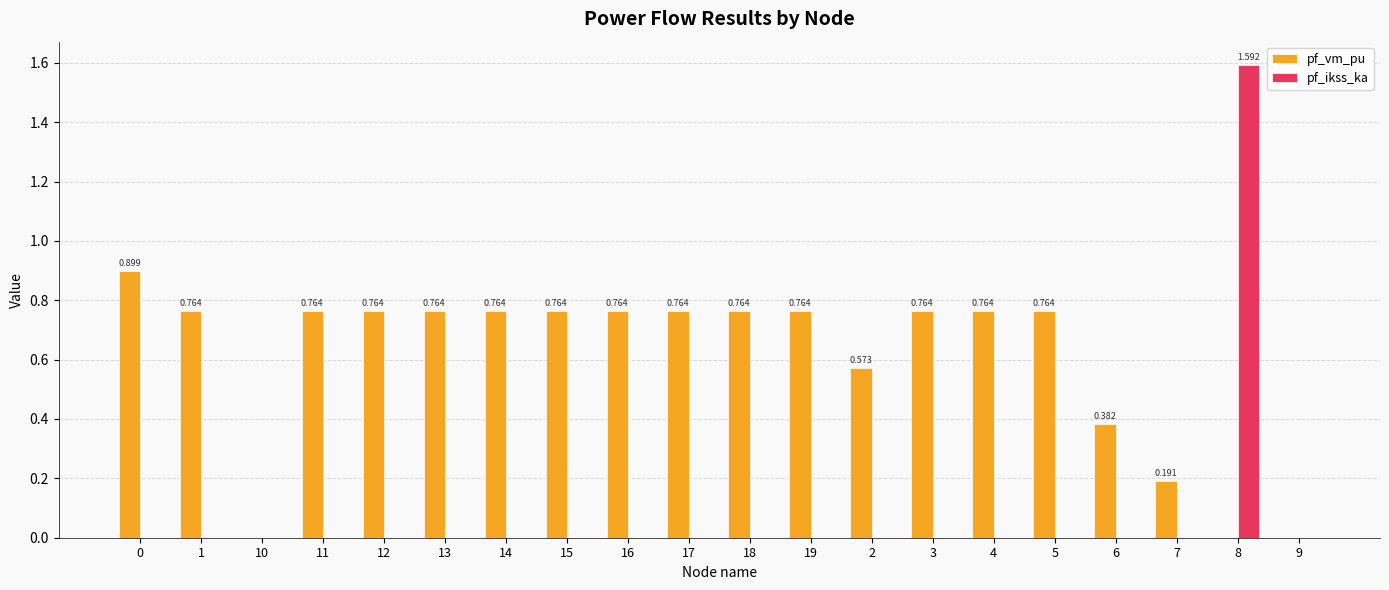

Which series changed the most between 2 and 9?

pf_vm_pu